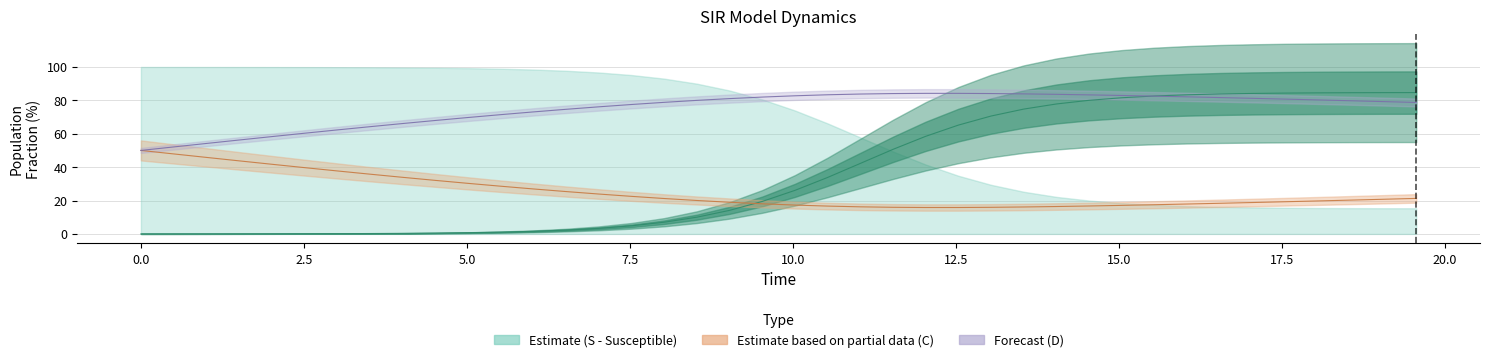

True or false: D and C cross at least once.

False